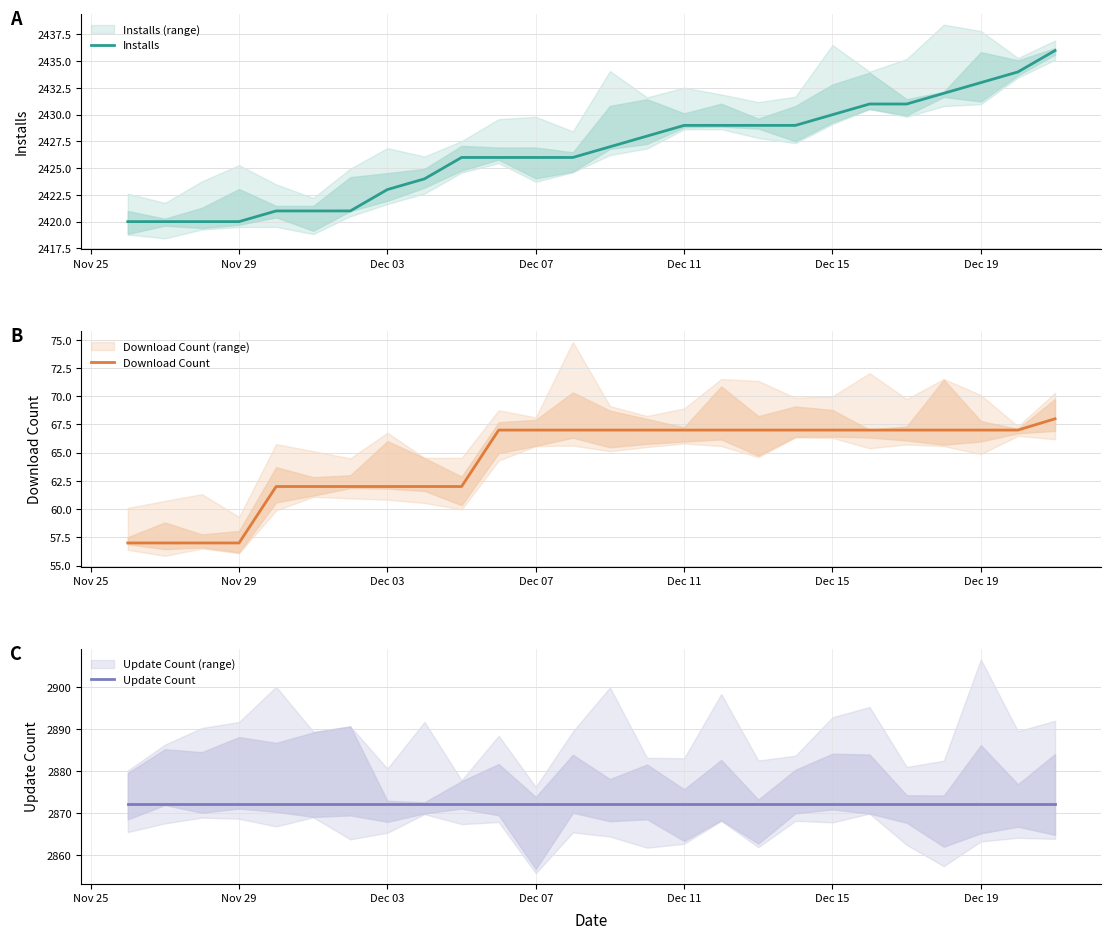

Is it true that Installs equals 4288 at Dec 15?

False